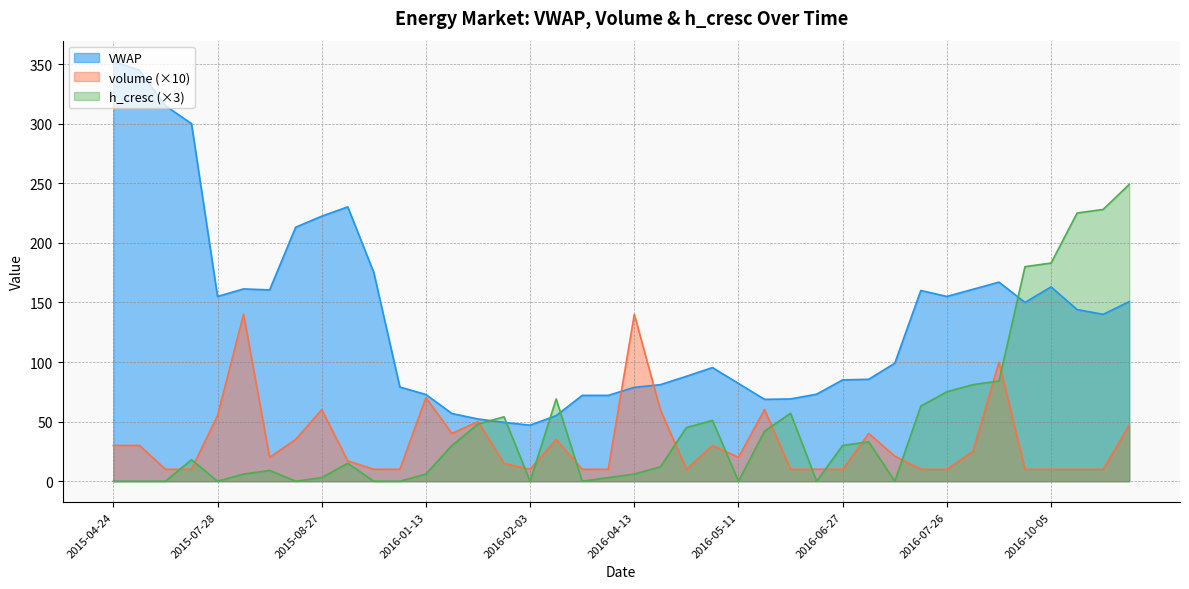

How many lines are shown in the chart?

3